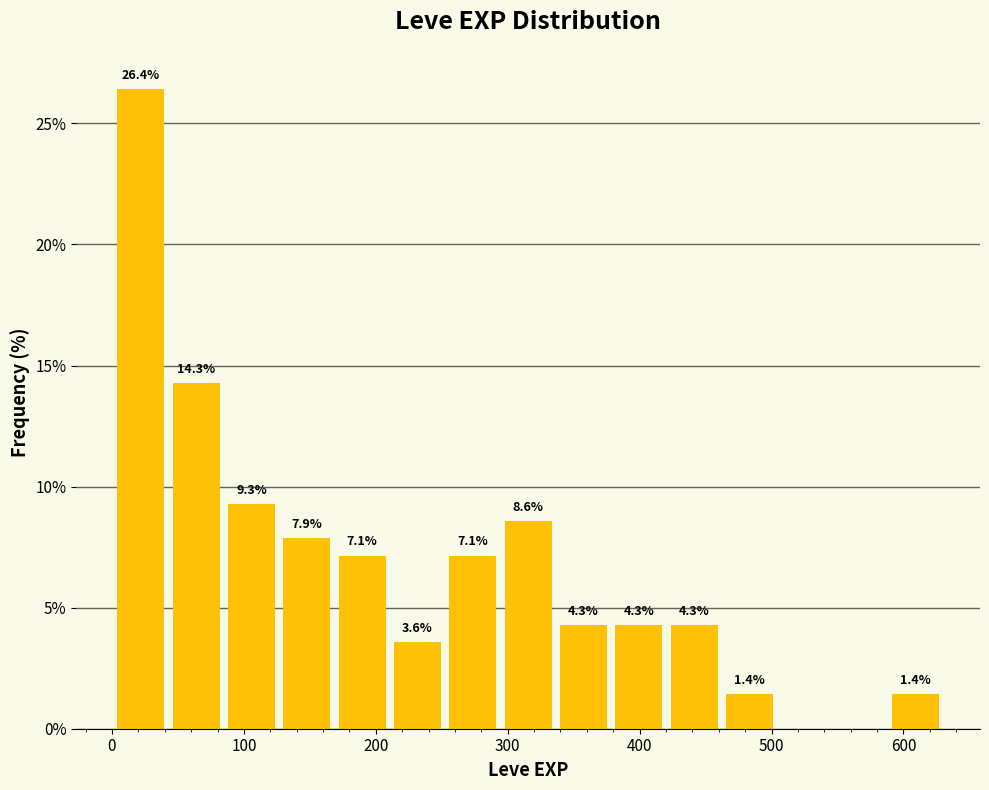

Over which range of the x-axis is the bar tallest?

0 to 40